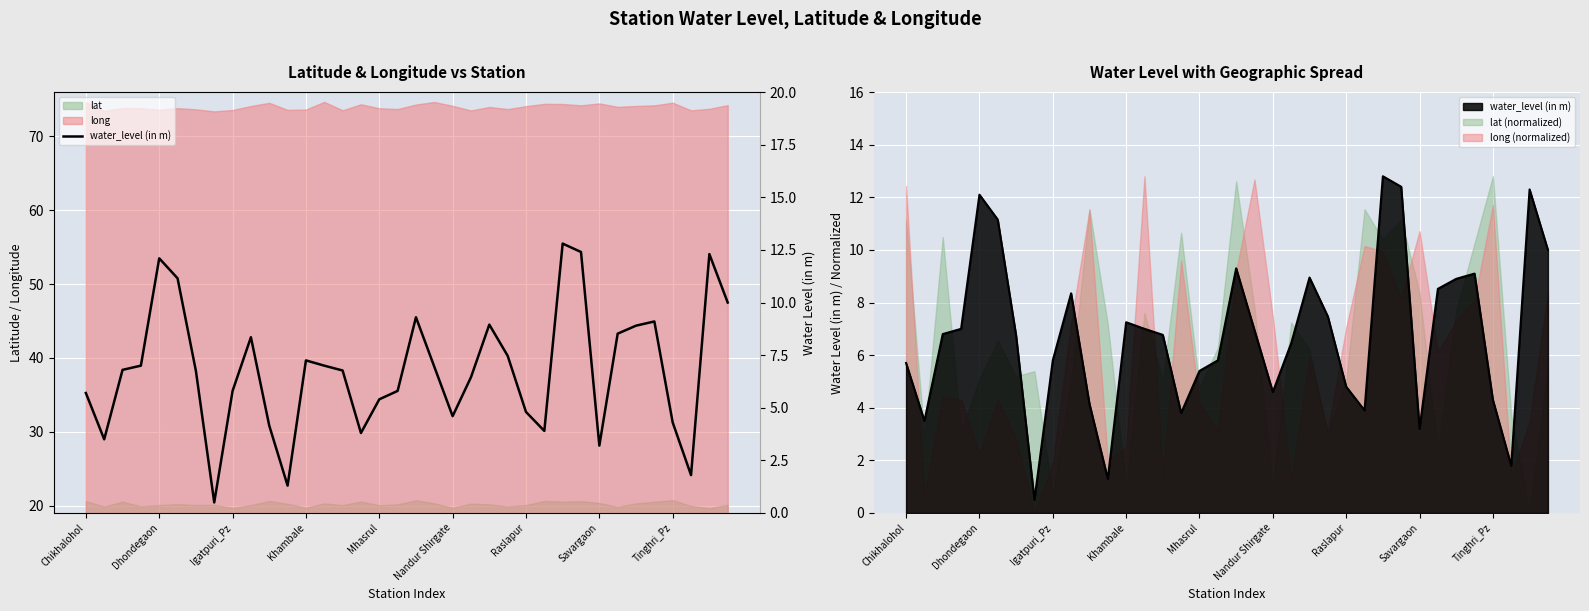

Is it true that the value at 19 is 7.0?

True